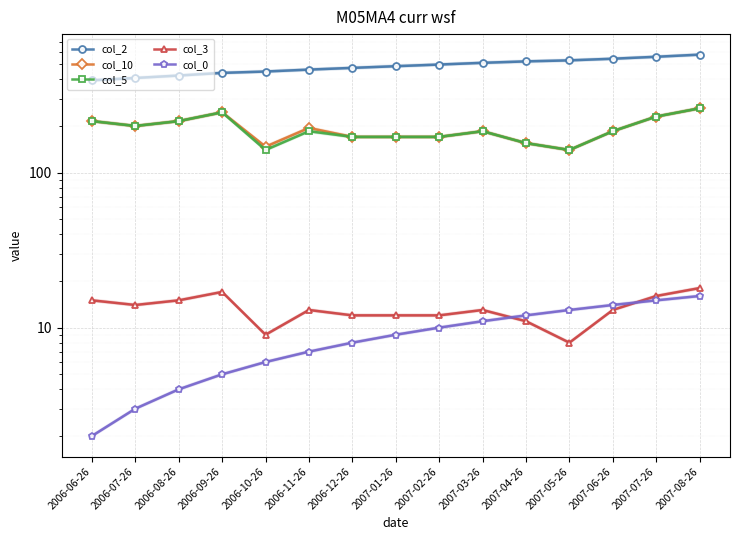

What is the highest value of the col_5 series?

260.0